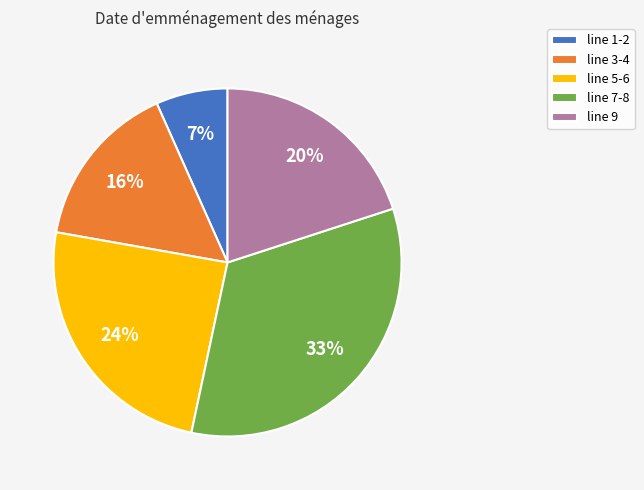

Which slice is the largest?

line 7-8